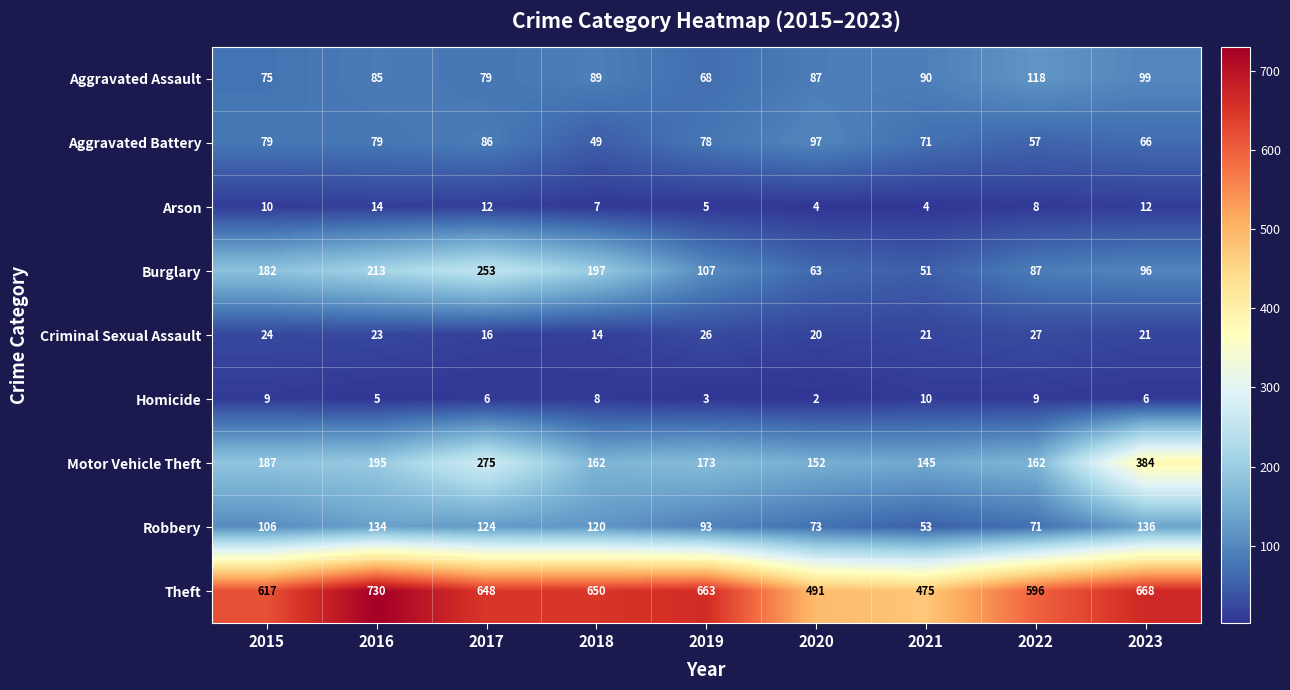

List the series in order of their peak value, highest first.

Theft, Motor Vehicle Theft, Burglary, Robbery, Aggravated Assault, Aggravated Battery, Criminal Sexual Assault, Arson, Homicide